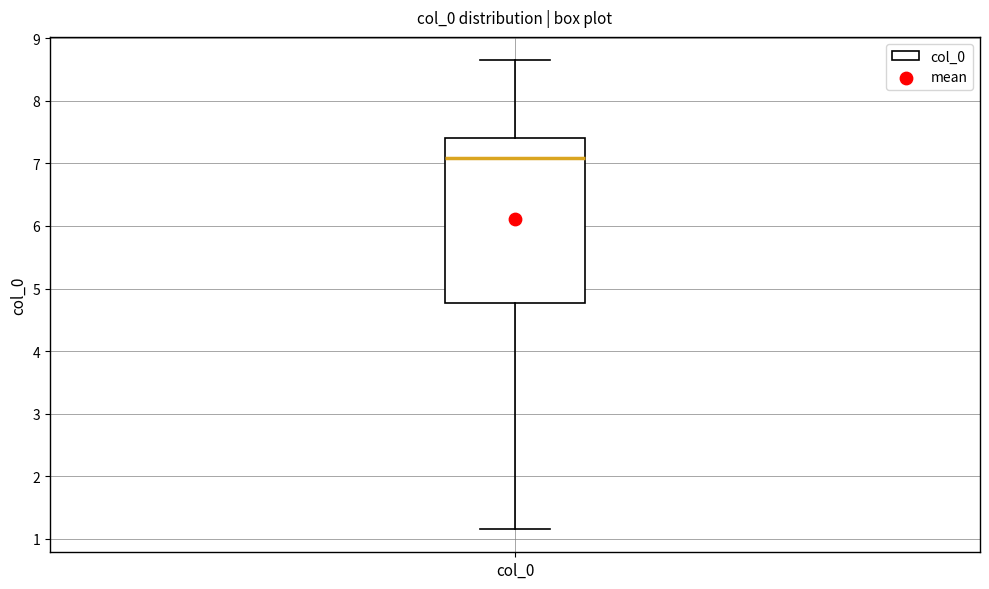

Transcribe this box plot: give where the median line is, the range the box spans, and where the two whiskers end, as read against the y-axis. The values are not printed on the chart, so give them approximately, as read against the axis.

median 7.1, box 4.8 to 7.4, whiskers 1.2 to 8.6